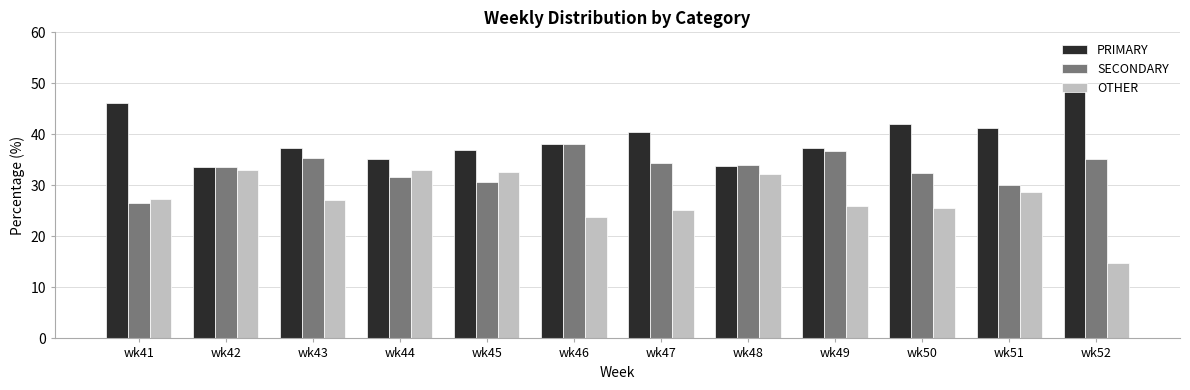

How many bars are there in total?

36